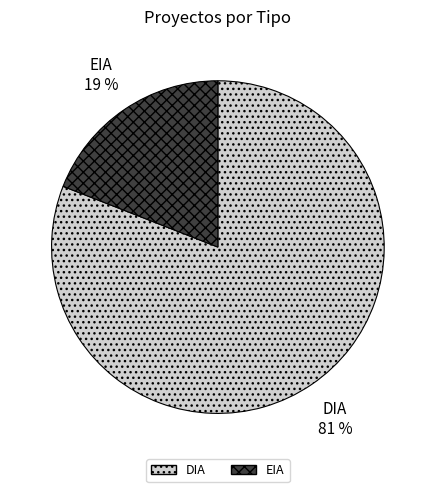

Which has a higher value, EIA or DIA?

DIA